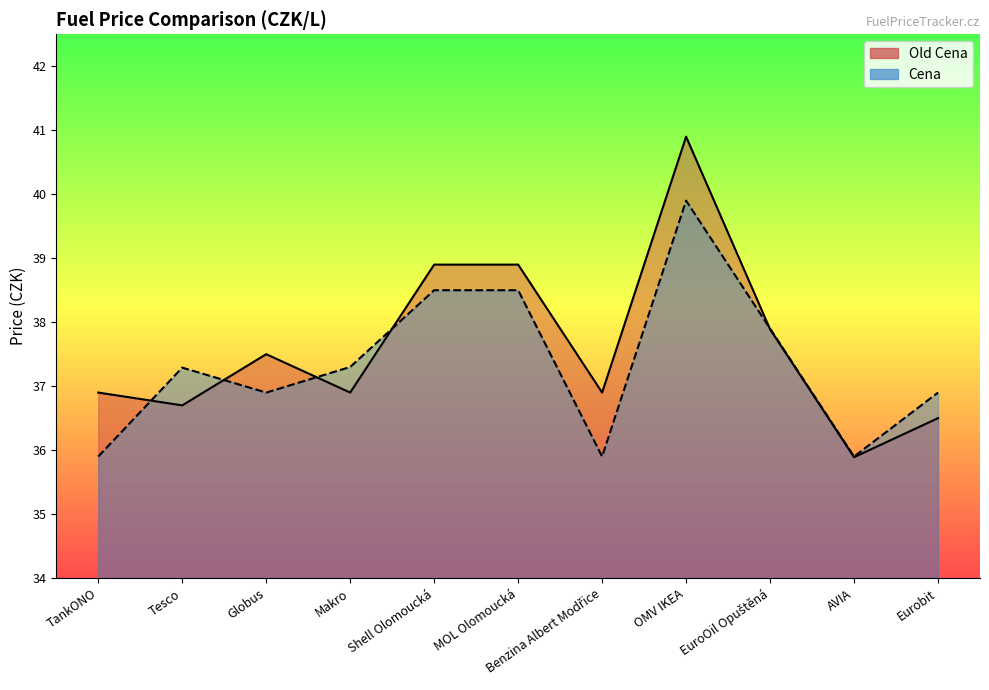

Reading right to left, what are all the values shown in this chart?

Old Cena: Eurobit=36.5	AVIA=35.9	EuroOil Opuštěná=37.9	OMV IKEA=40.9	Benzina Albert Modřice=36.9	MOL Olomoucká=38.9	Shell Olomoucká=38.9	Makro=36.9	Globus=37.5	Tesco=36.7	TankONO=36.9
Cena: Eurobit=36.9	AVIA=35.9	EuroOil Opuštěná=37.9	OMV IKEA=39.9	Benzina Albert Modřice=35.9	MOL Olomoucká=38.5	Shell Olomoucká=38.5	Makro=37.3	Globus=36.9	Tesco=37.3	TankONO=35.9